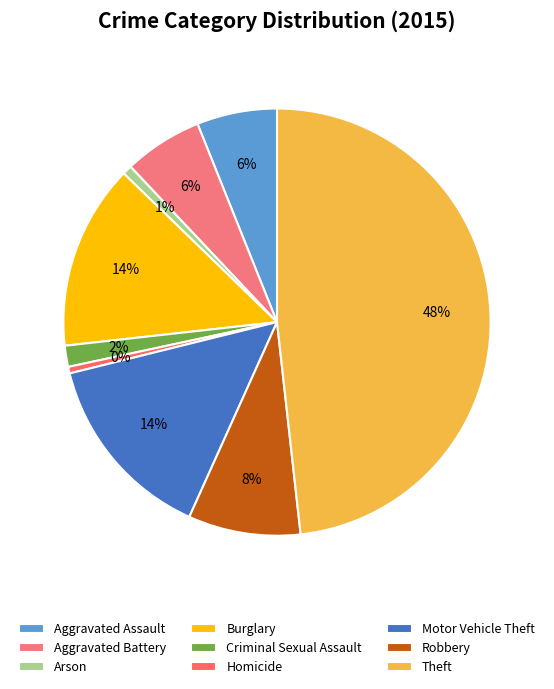

Count the number of slices in the pie.

9